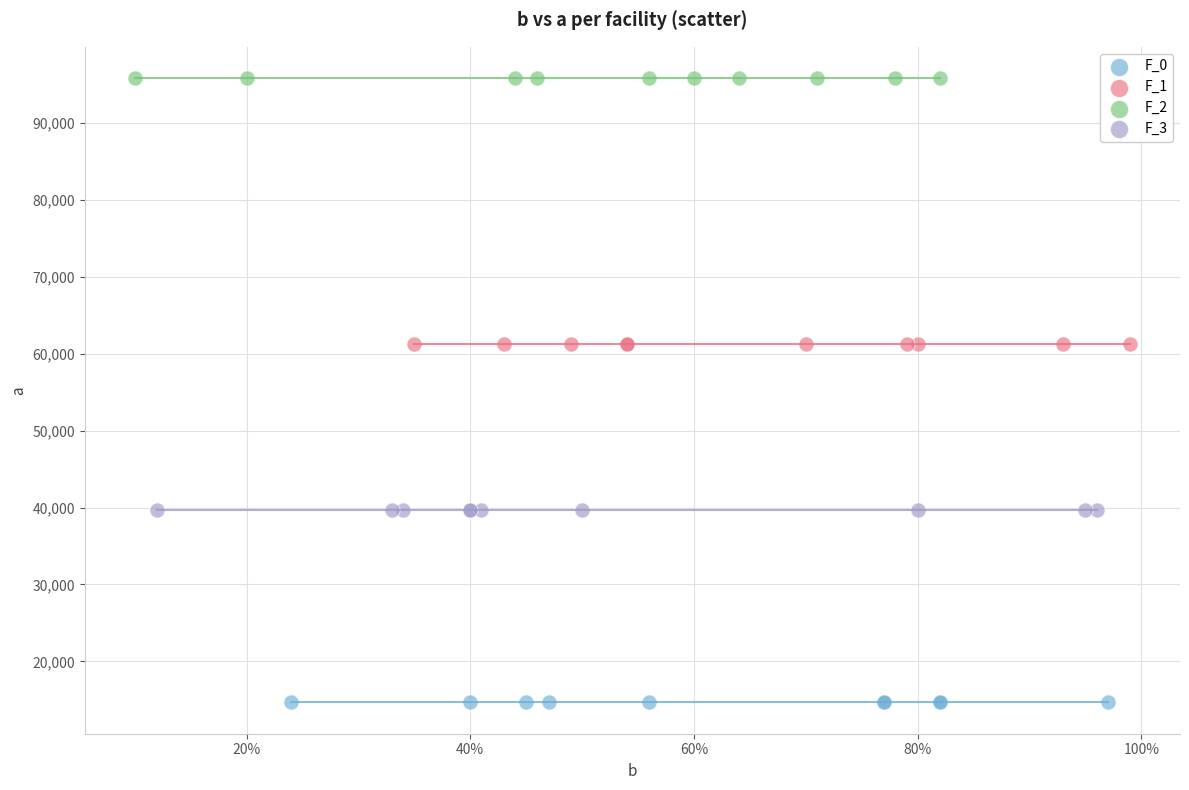

Which series contains the lowest Y value?

F_0